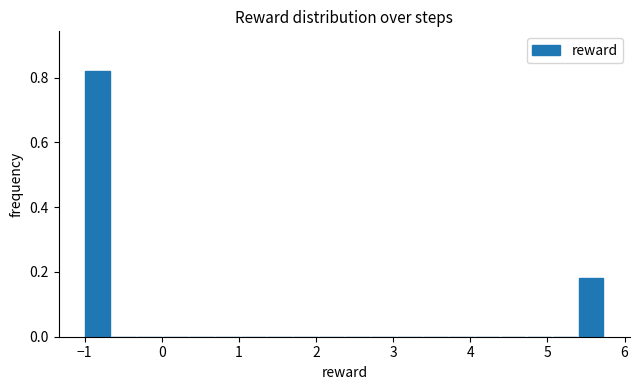

Read against the x-axis, roughly where is the centre of the tallest bar?

-0.8